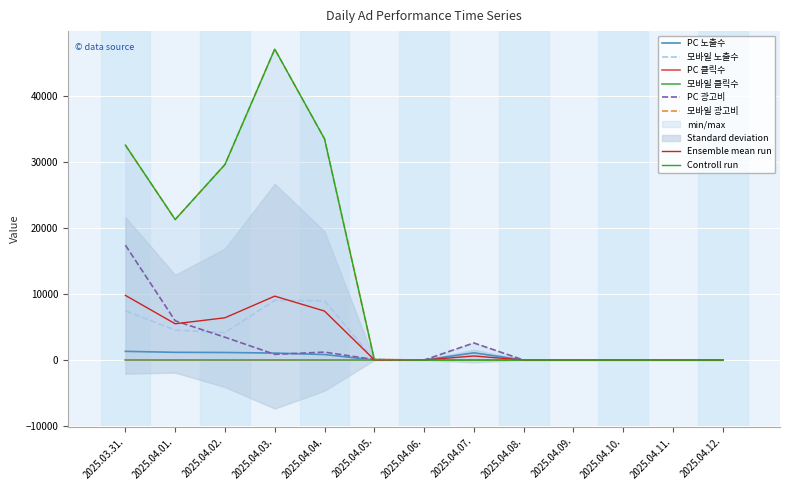

Which series changed the most between 2025.04.05. and 2025.04.11.?

PC 광고비